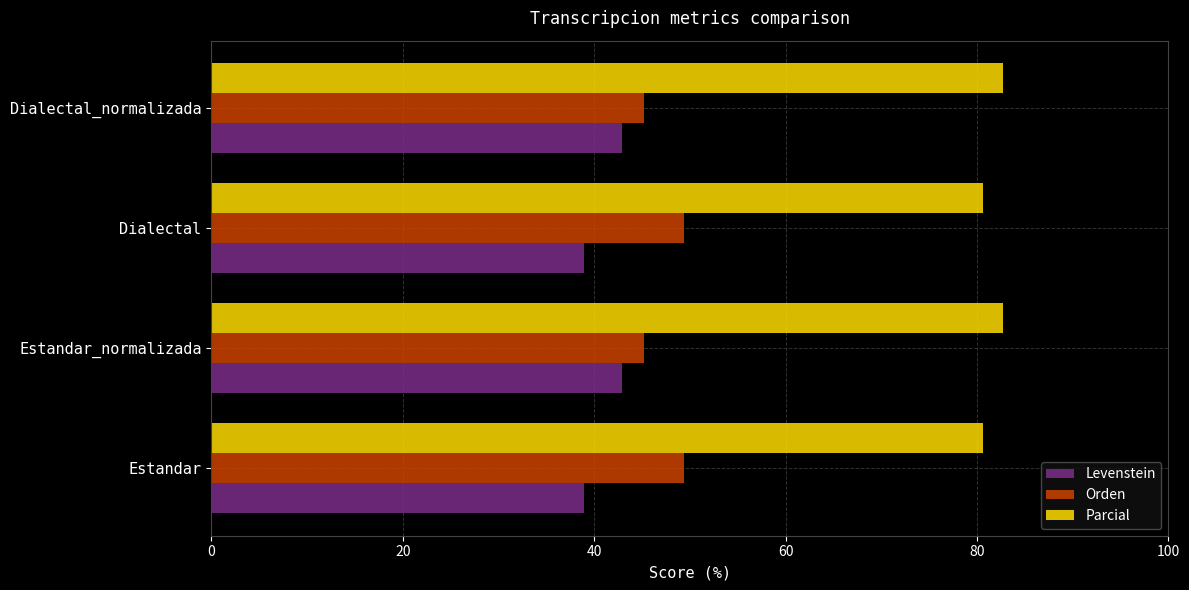

List the series in order of their overall mean, lowest first.

Levenstein, Orden, Parcial